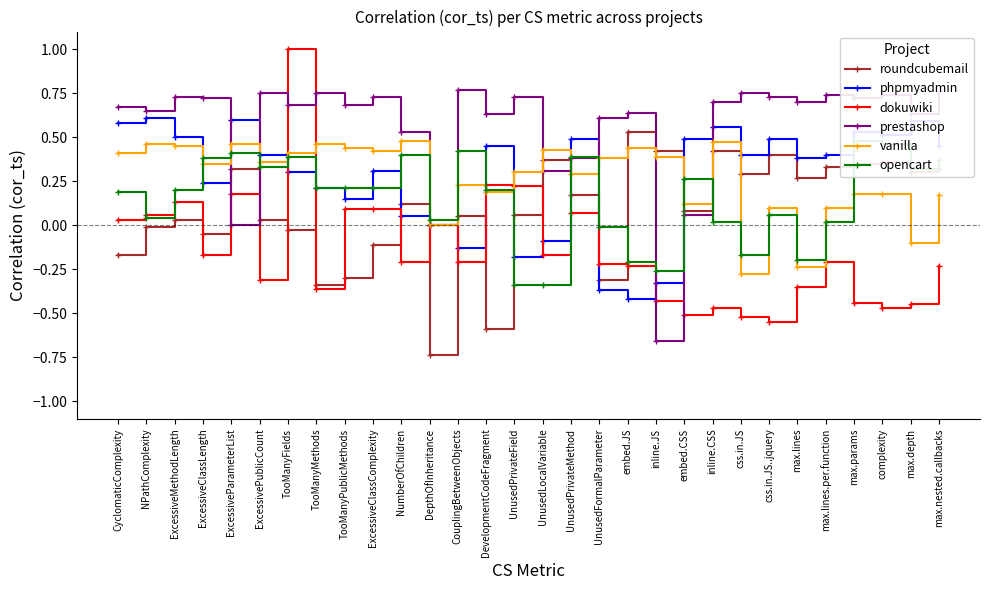

How many times do roundcubemail and prestashop cross each other?

6